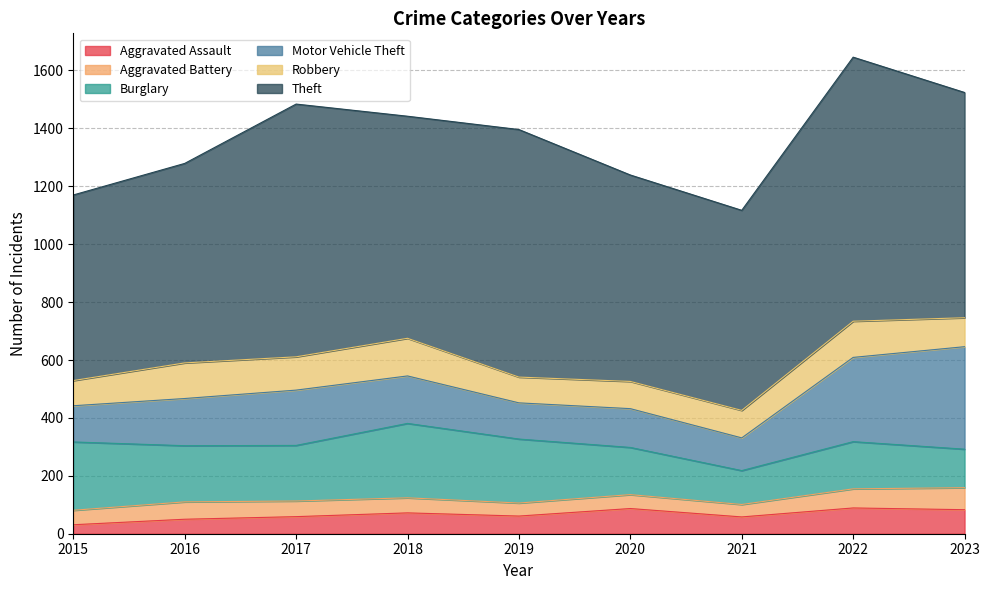

What is the minimum value for Motor Vehicle Theft?

113